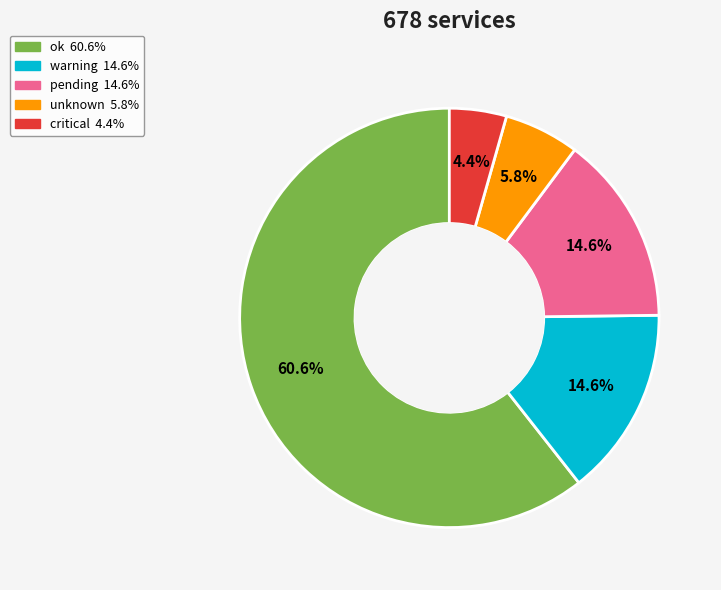

Is there any slice that represents more than half of the pie?

Yes